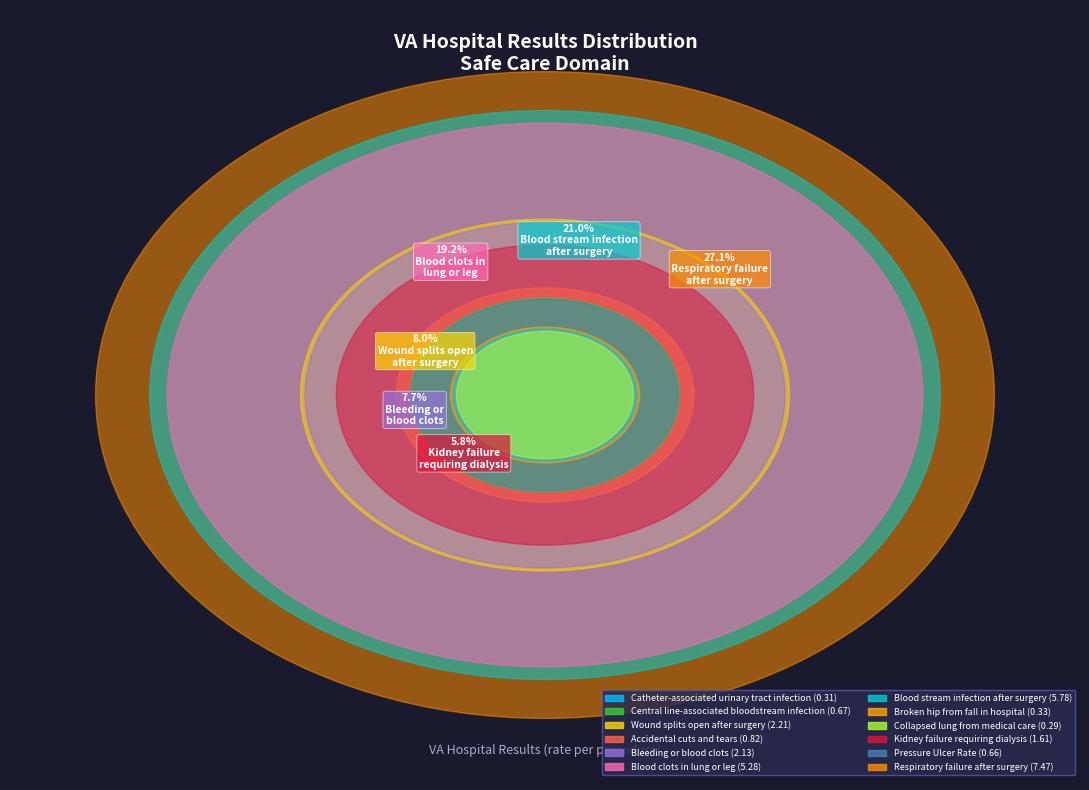

How much of the chart is everything except Pressure
Ulcer Rate?

97.6%